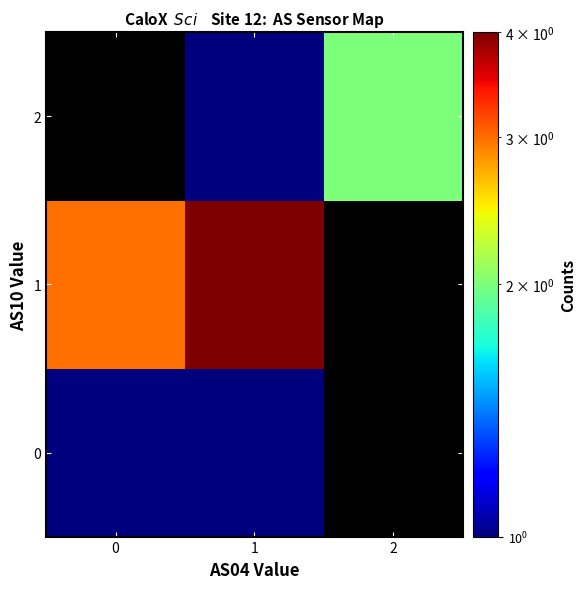

At which category is the sum across all series the highest?

1